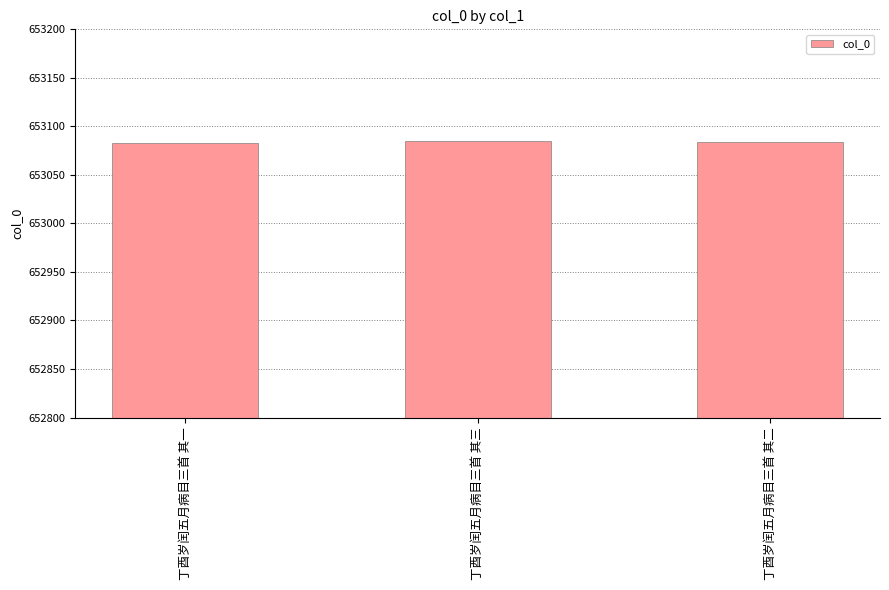

Approximately how many times larger is the value at 丁酉岁闰五月病目三首 其二 compared to 丁酉岁闰五月病目三首 其一?

1.0